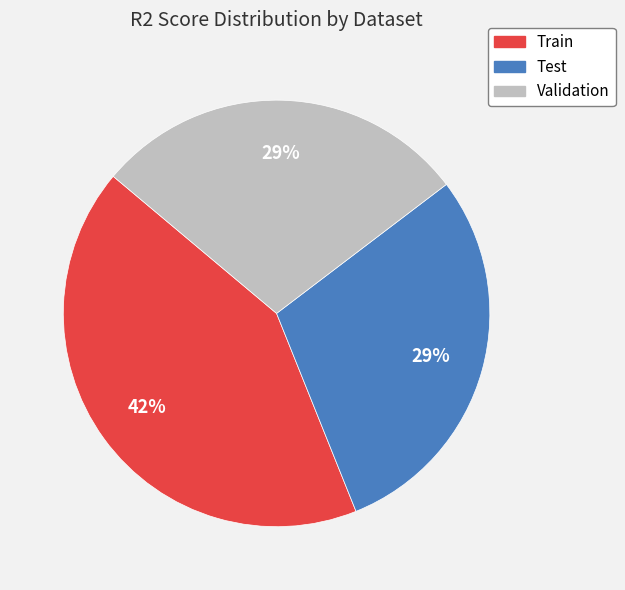

To the nearest percent, what is the combined percentage of Test and Train?

71%